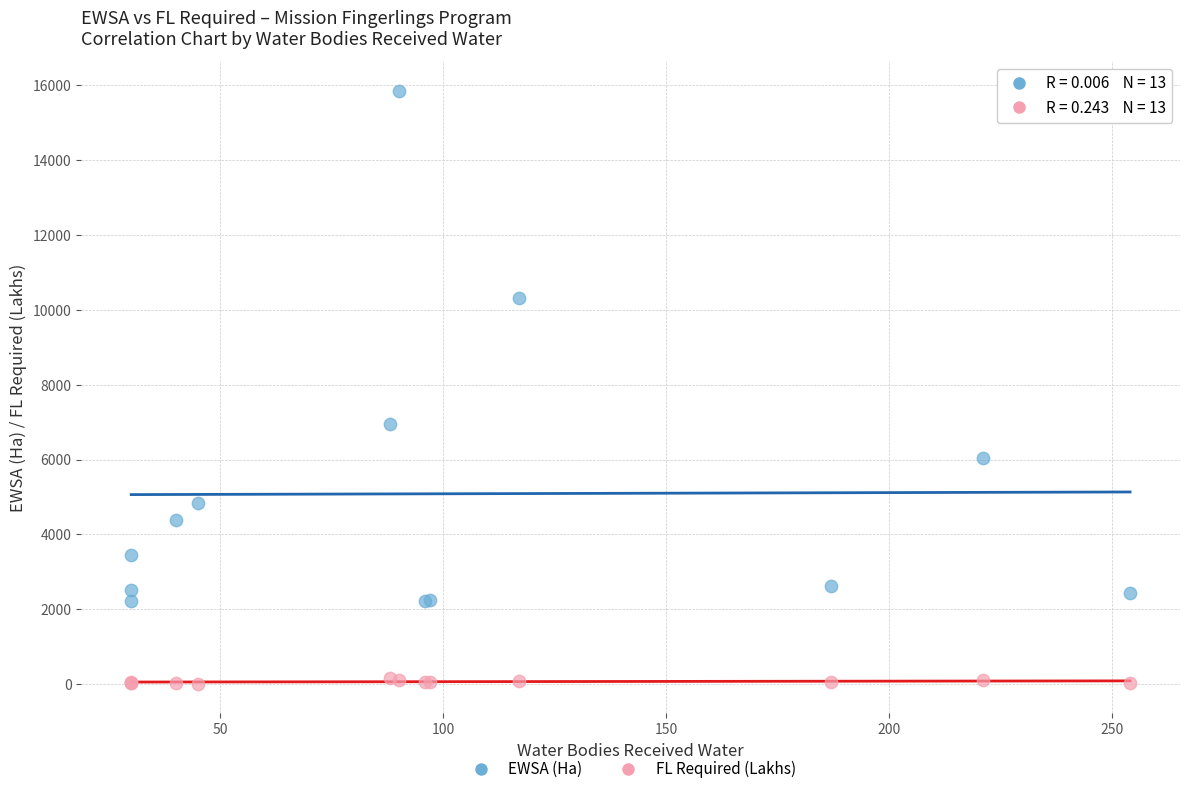

What are all the series names shown in the legend?

EWSA (Ha), FL Required (Lakhs)